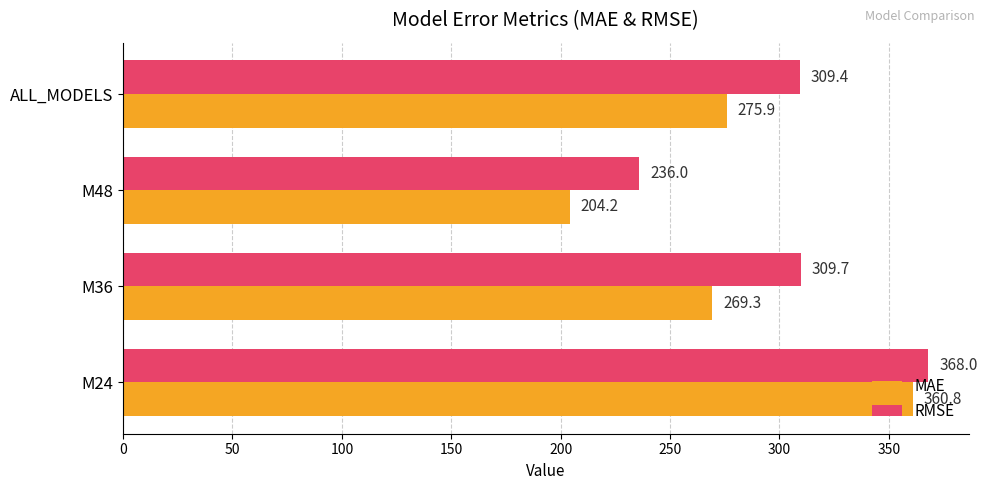

What is the spread (max minus min) of values at M48?

31.8